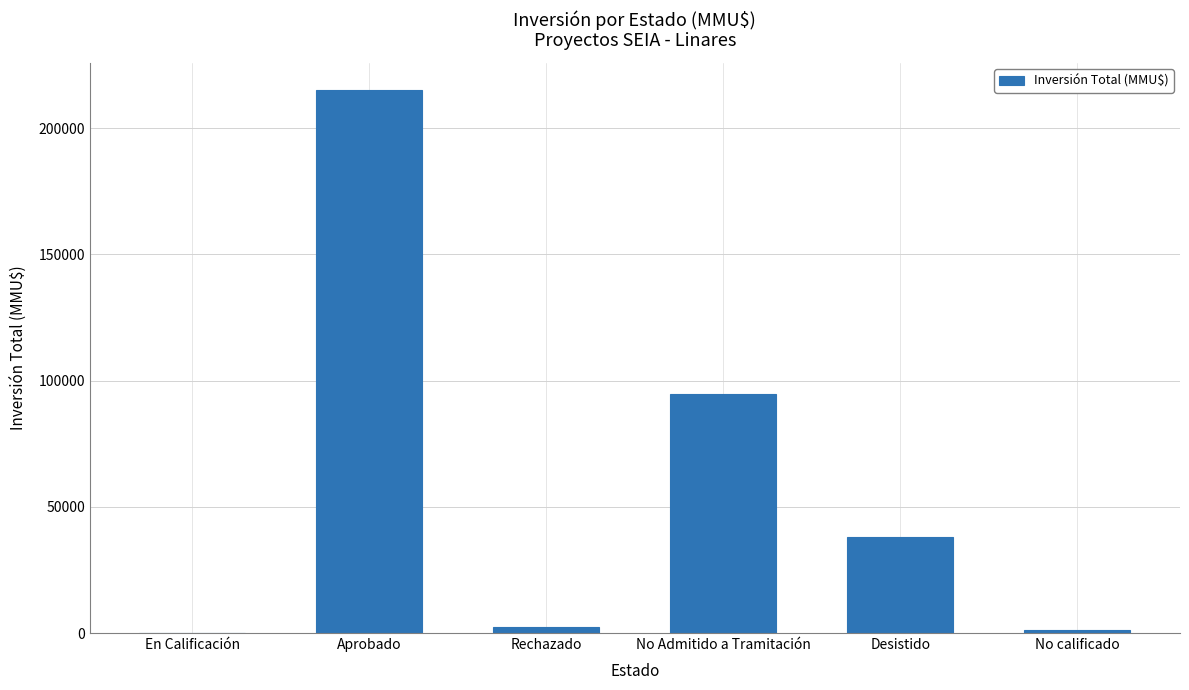

What is the sum of all values?

351521